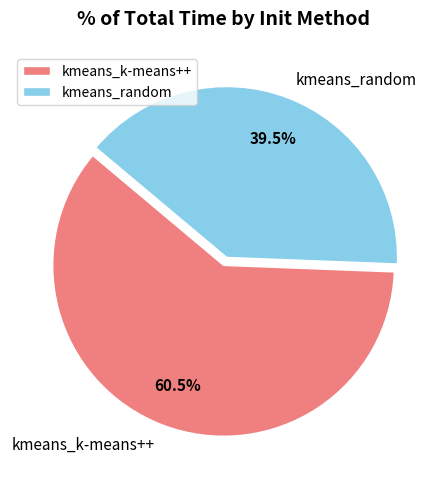

Which has a higher value, kmeans_k-means++ or kmeans_random?

kmeans_k-means++